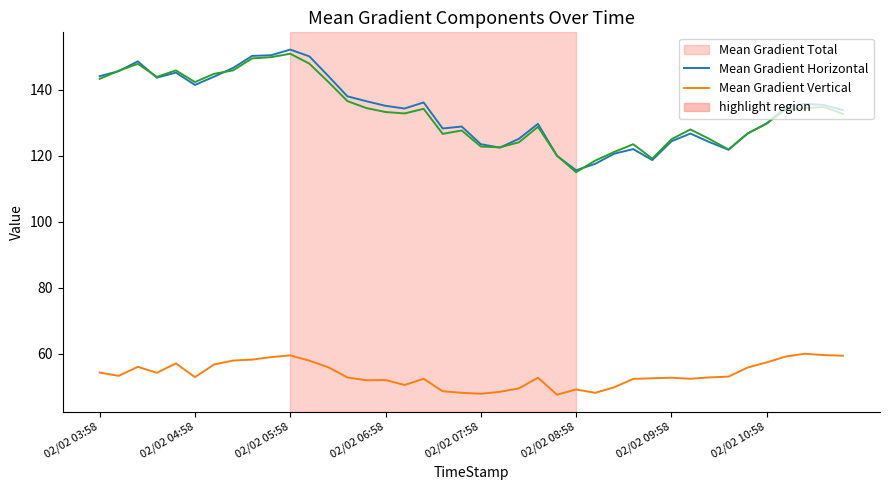

What is the maximum value shown in the chart?

152.1